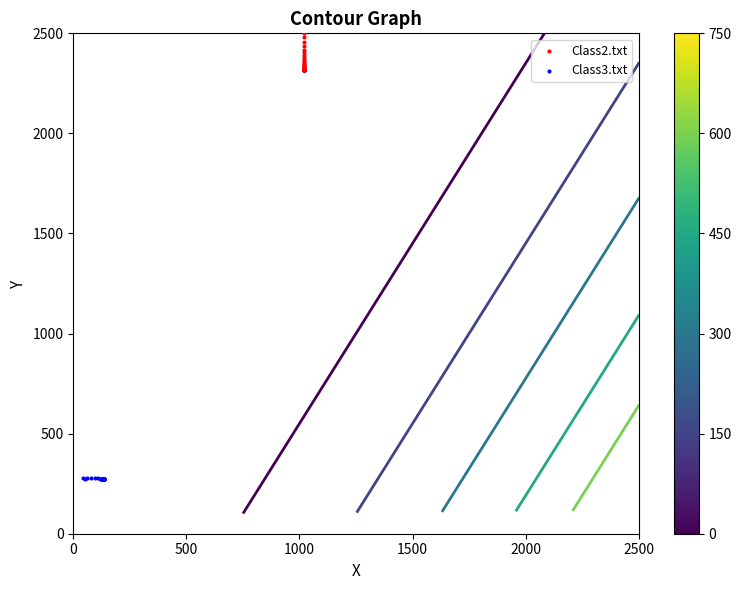

Which series reaches the maximum Y coordinate?

Class2.txt